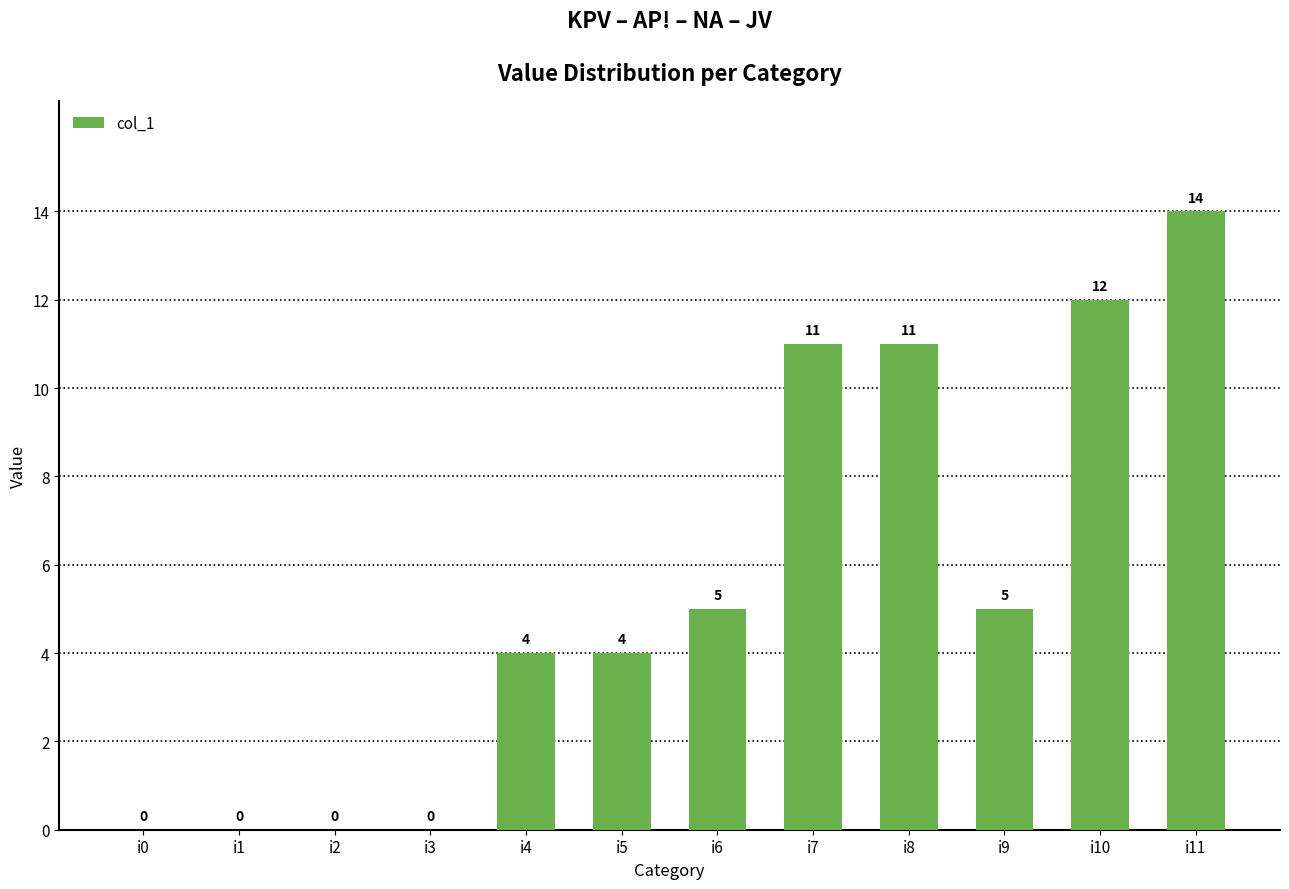

Are the bars horizontal?

No